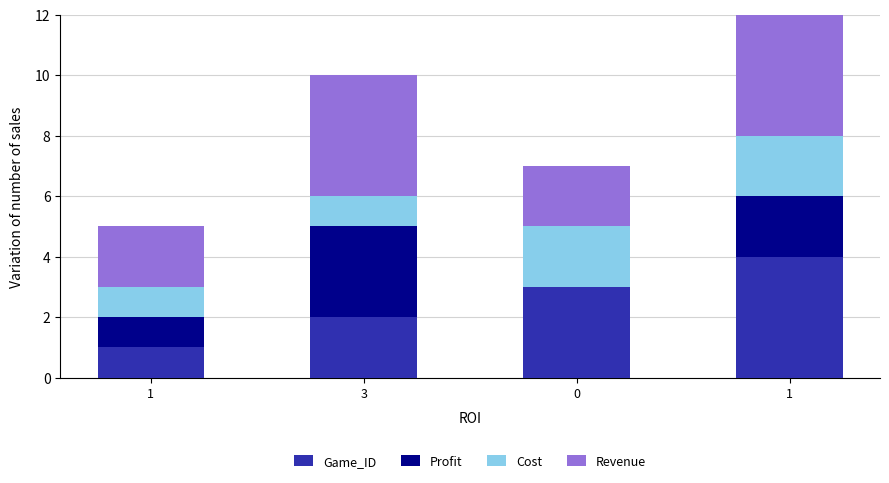

What is the difference between the maximum and minimum values in the Cost series?

1